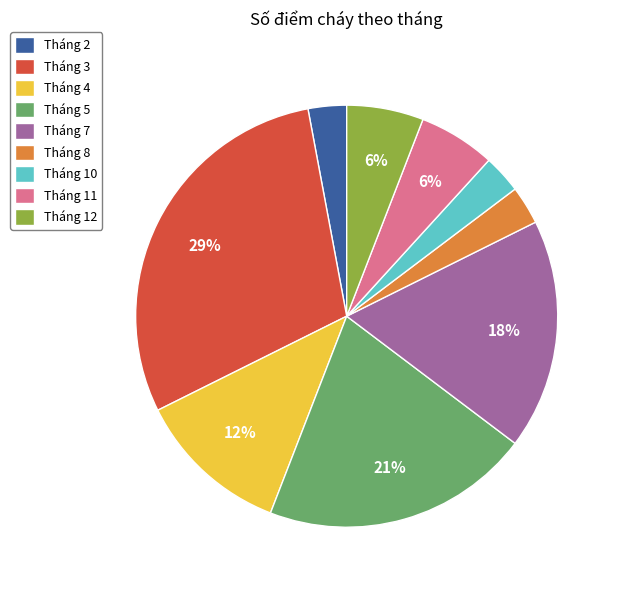

What is the largest slice in the pie chart?

Tháng 3